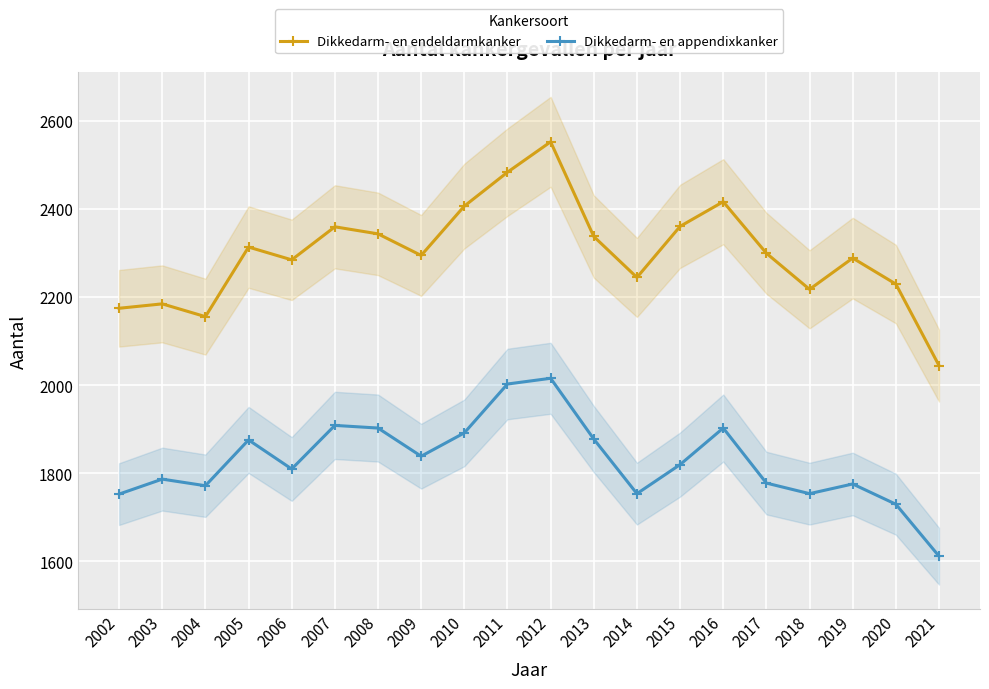

Where is the first local minimum for Dikkedarm- en endeldarmkanker?

2004